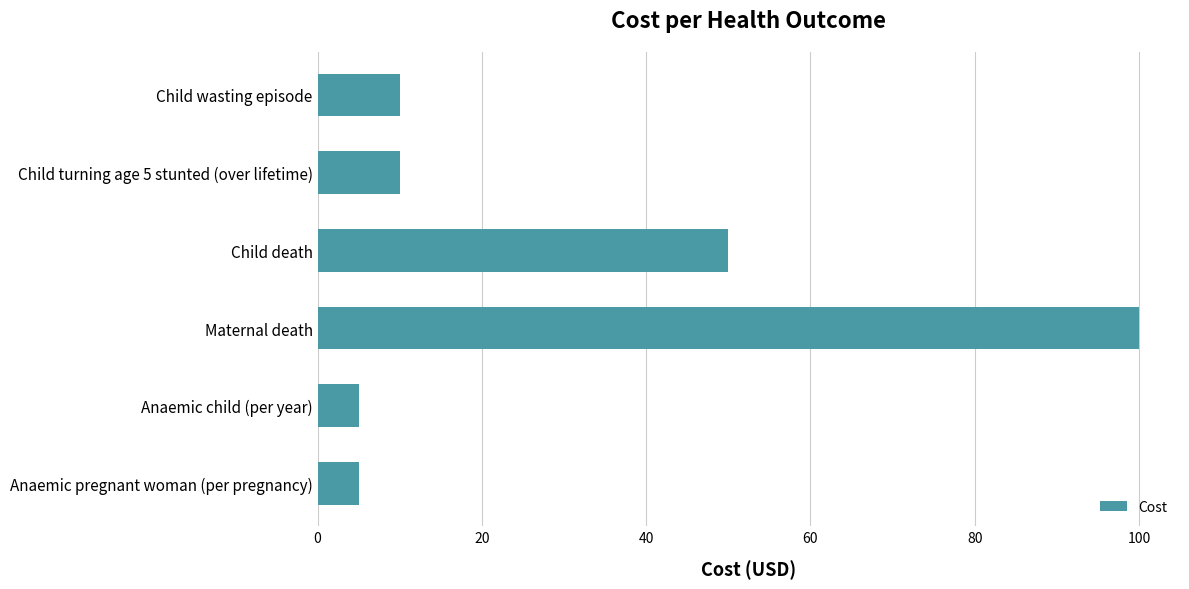

What is the sum of all values?

180